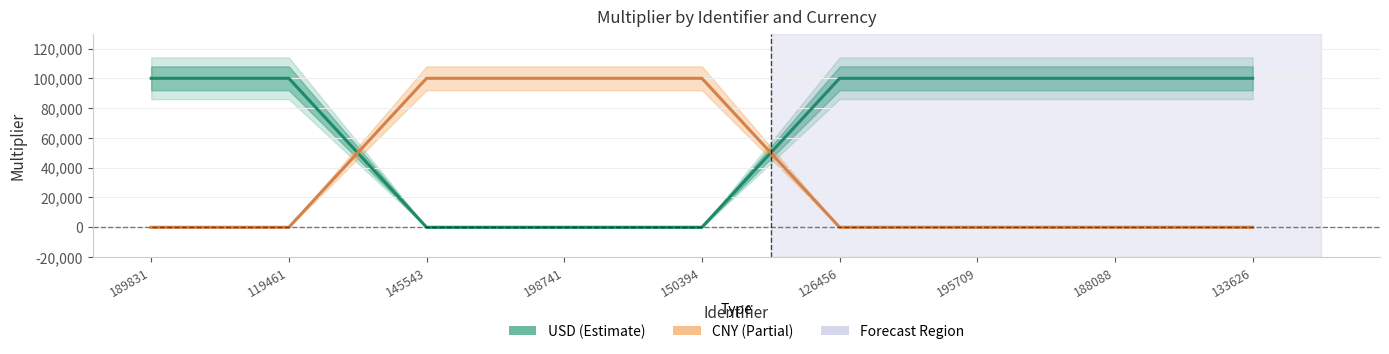

Is this an area chart (filled region under the line)?

No